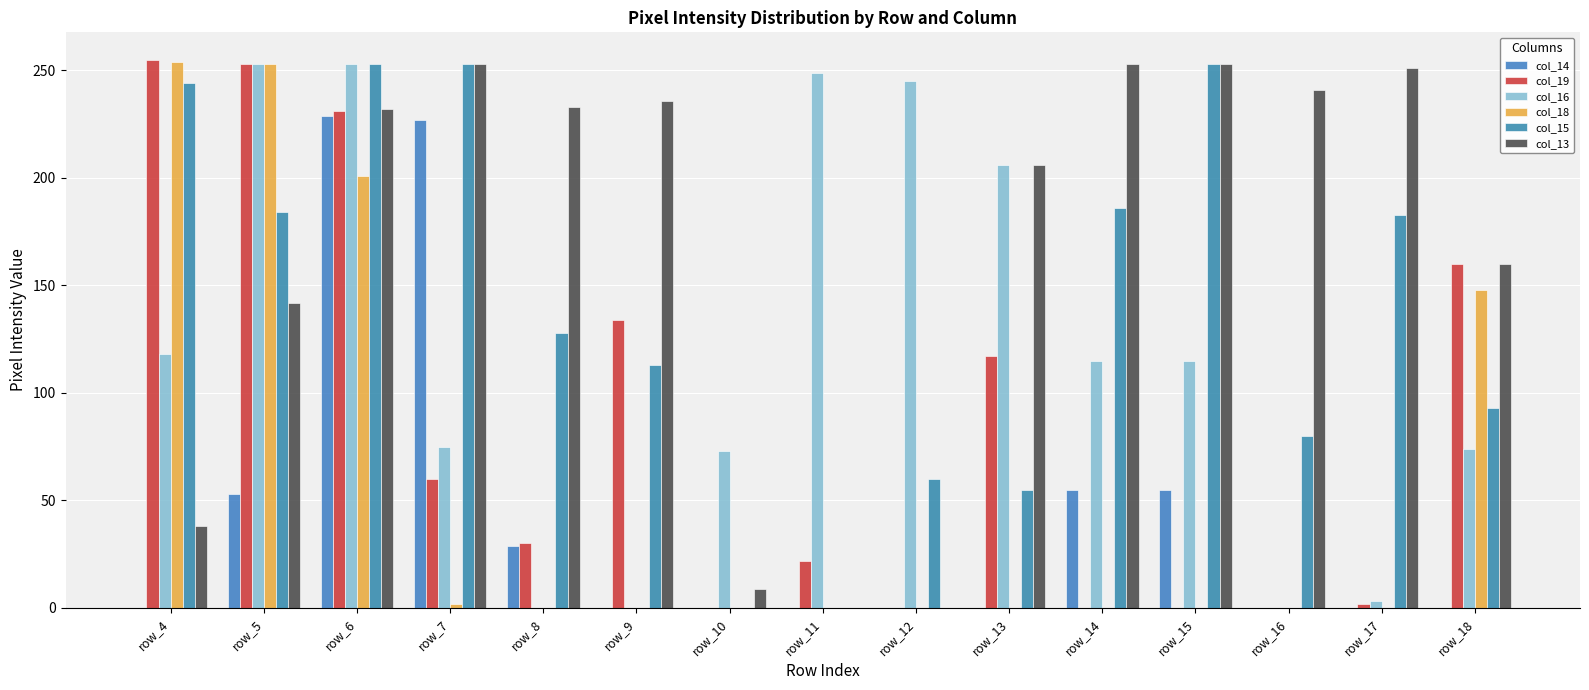

How many groups of bars are there?

15